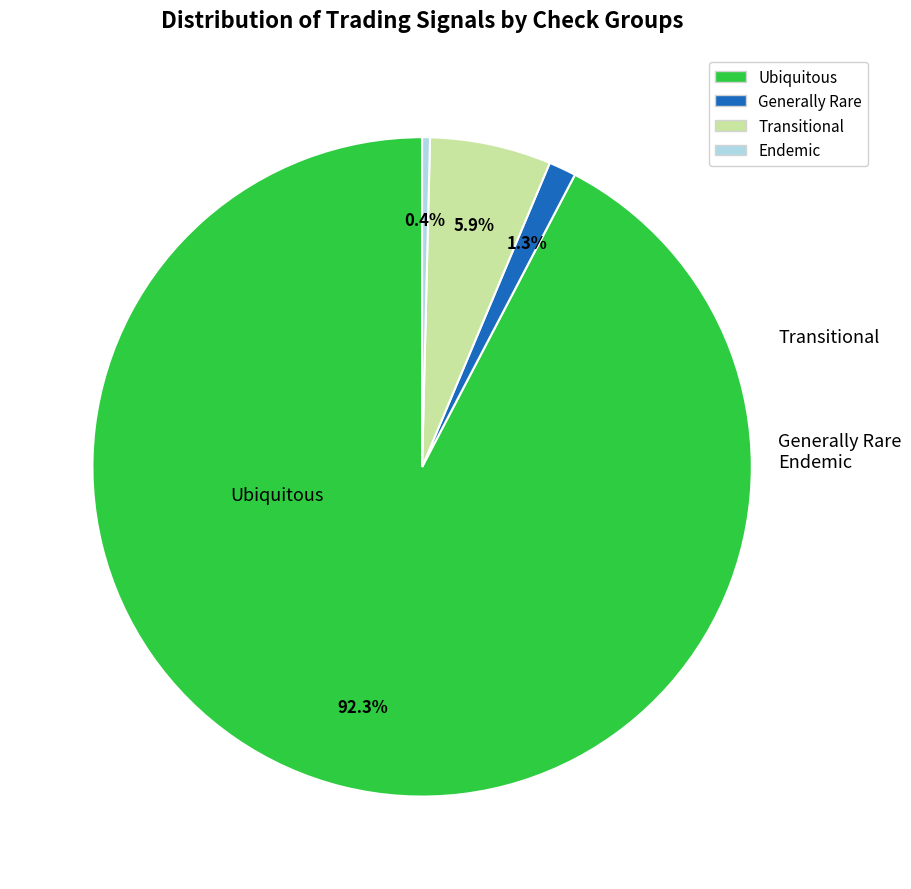

To the nearest percent, what is the average slice percentage?

25%